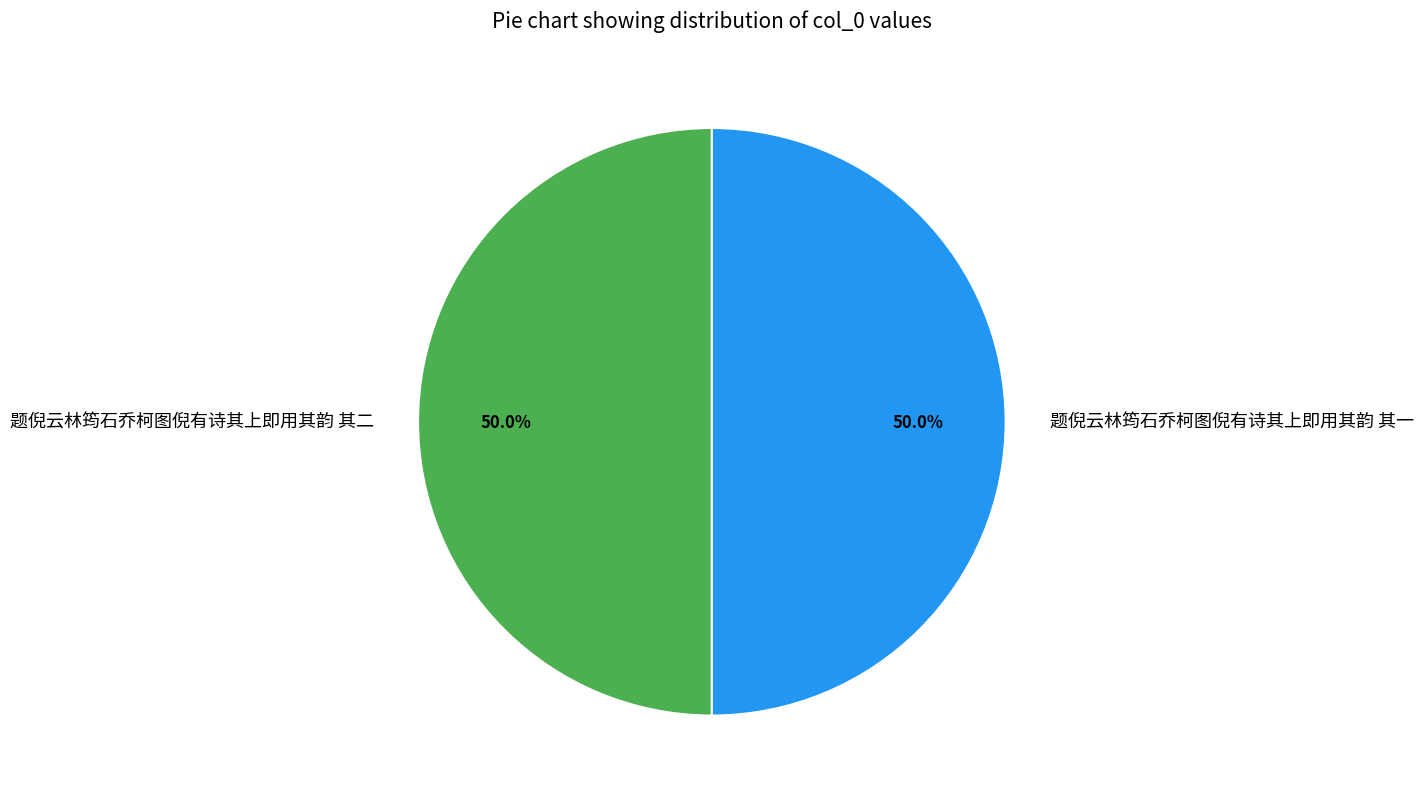

To the nearest percent, what is the average slice percentage?

50%